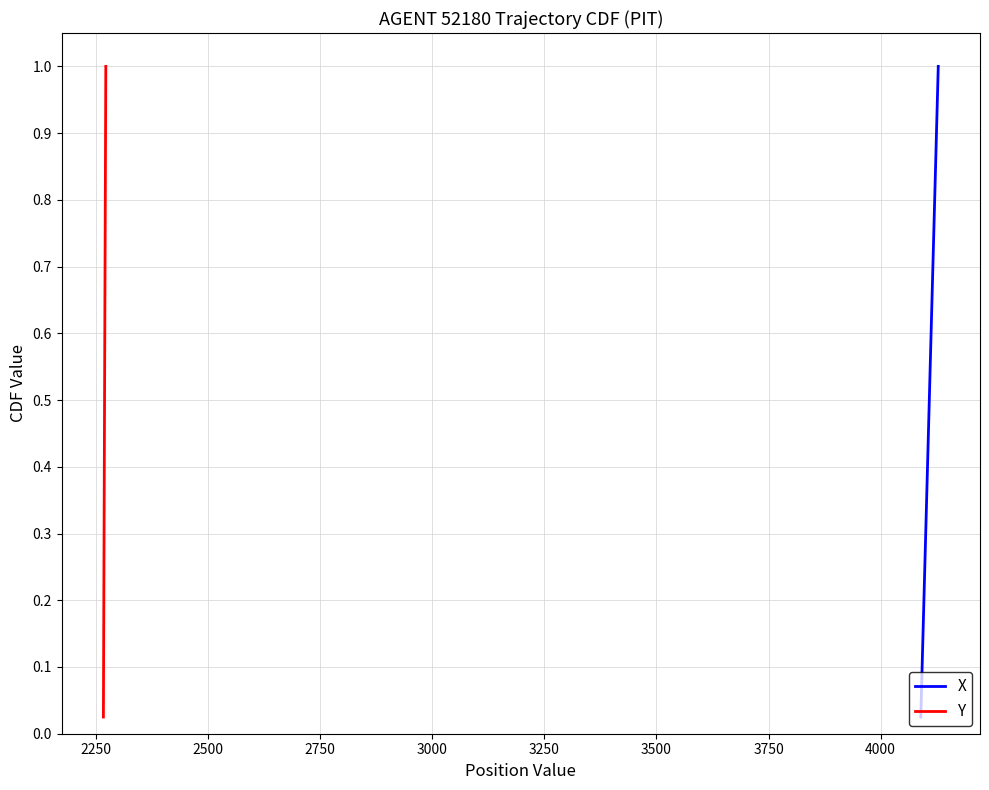

Is the value of X at 2000 greater than the value of Y at 22?

No